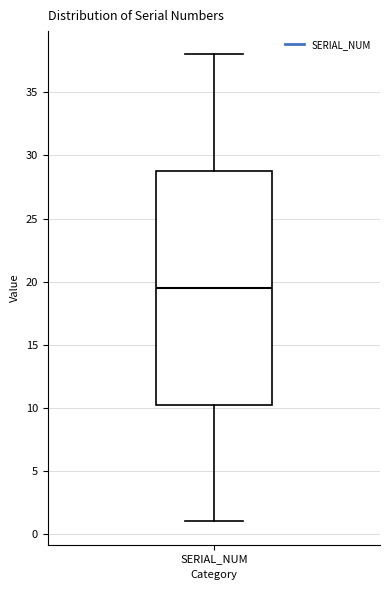

Where is the upper edge of the box for SERIAL_NUM on the y-axis? The values are not printed on the chart, so give them approximately, as read against the axis.

29.0